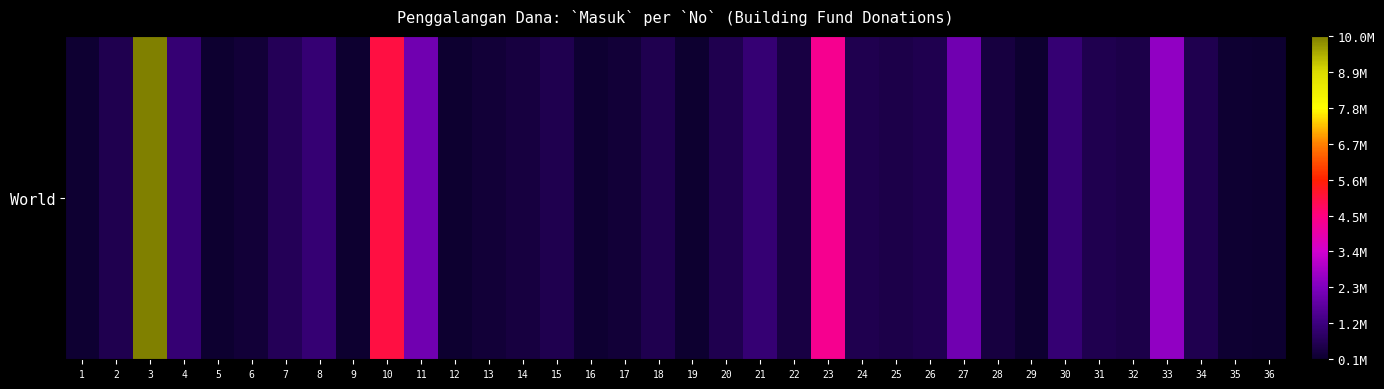

True or false: the data shows 4109802 at 33.

False